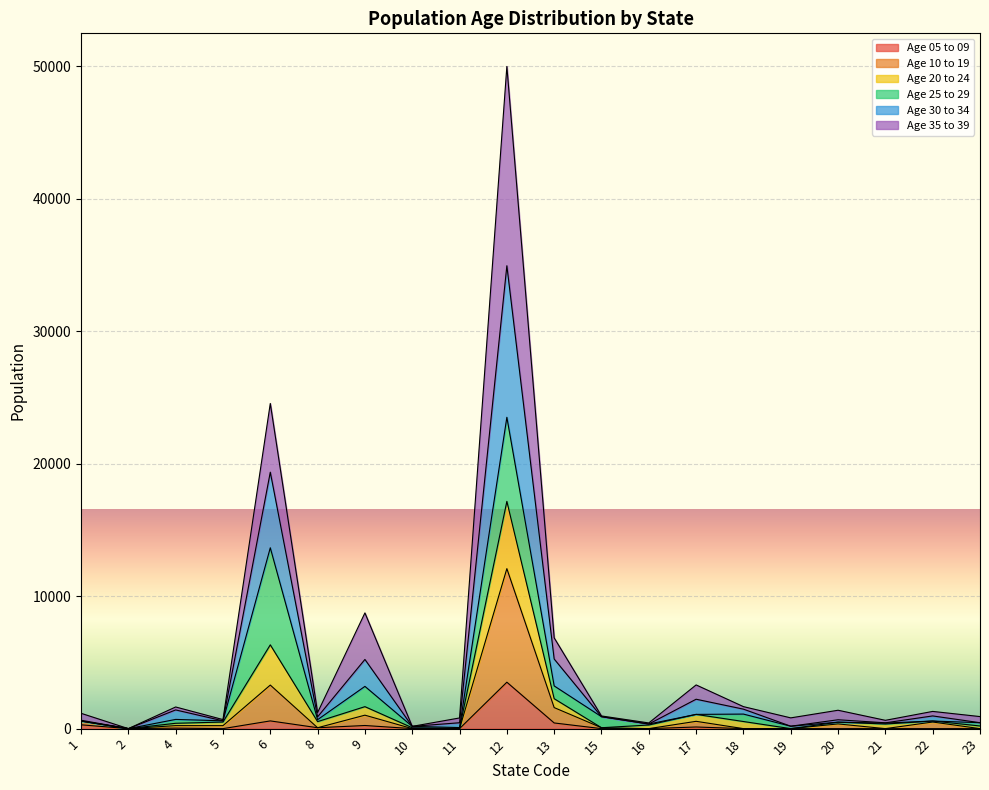

True or false: Age 10 to 19 has a value of 12079 at 12.

True